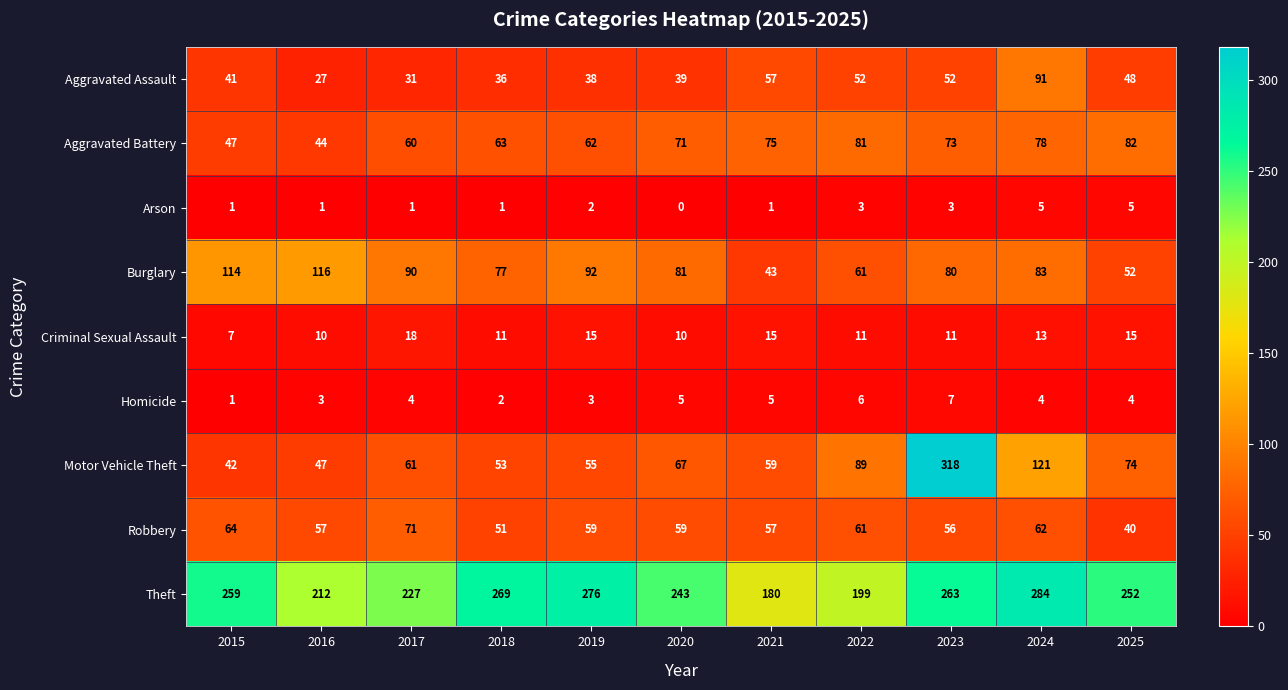

How many series are shown in this chart?

9